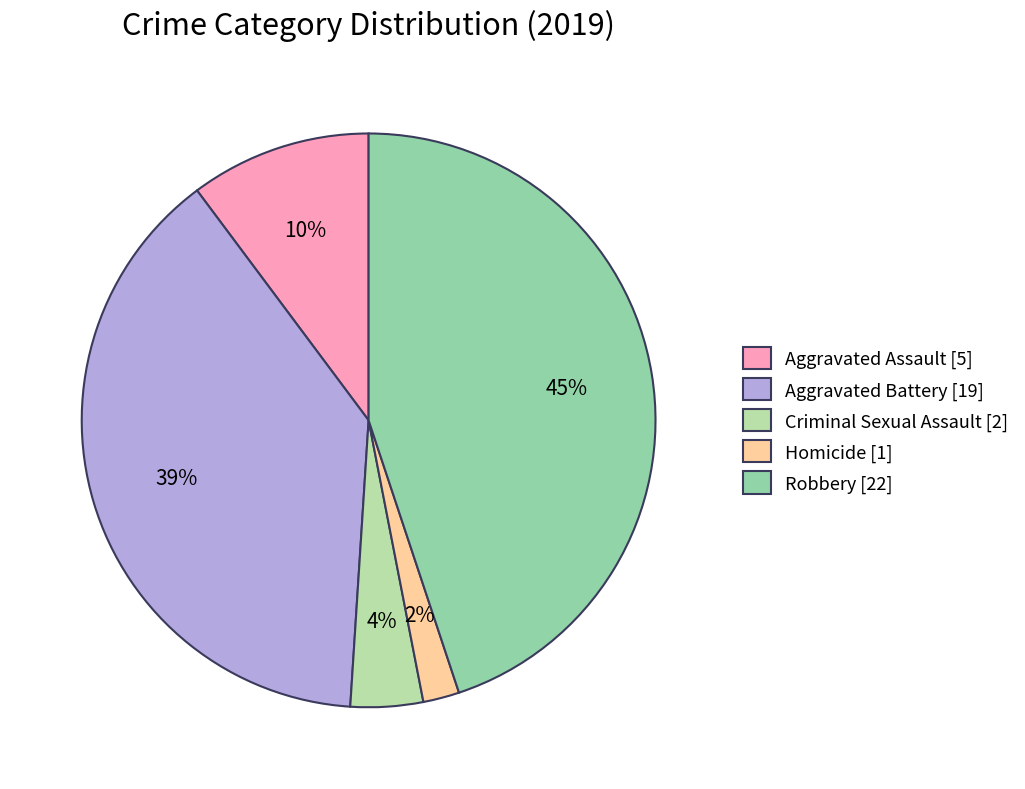

Which category has the biggest portion of the pie?

Robbery